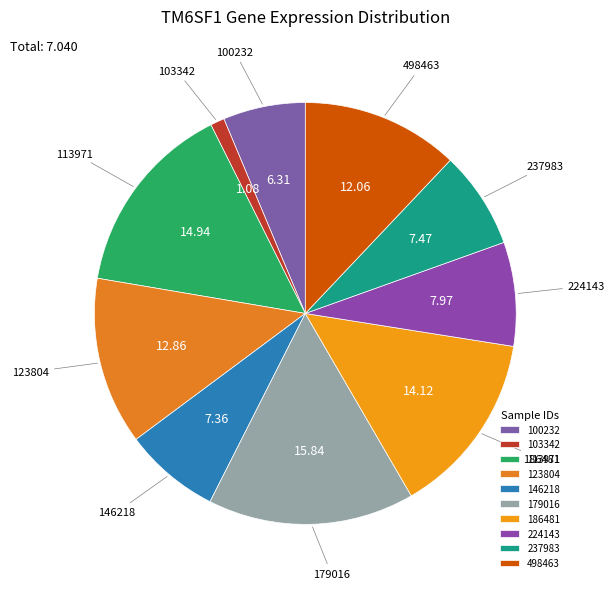

Does 186481 represent more than half of the total?

No